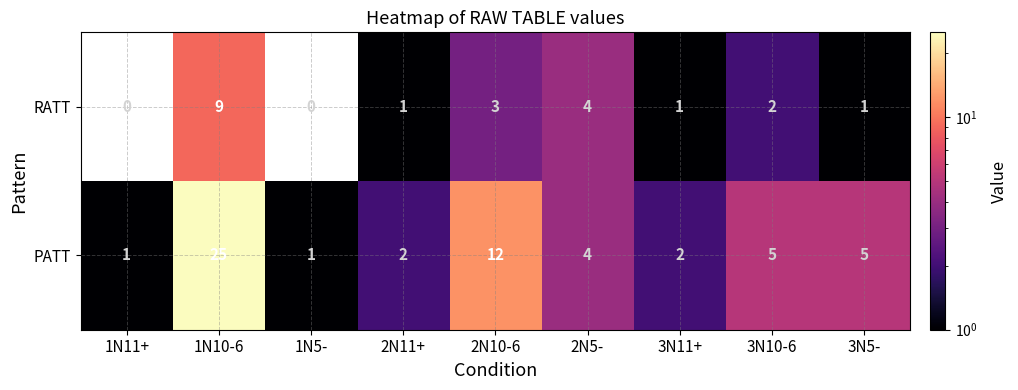

What is the sum of all PATT values?

57